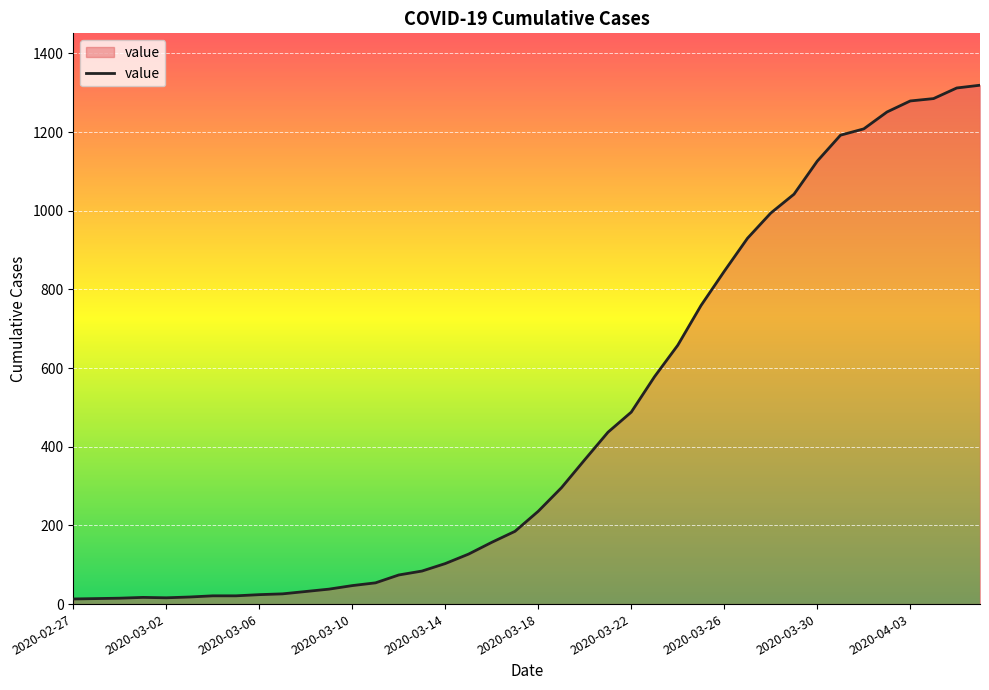

What is the maximum value shown in the chart?

1319